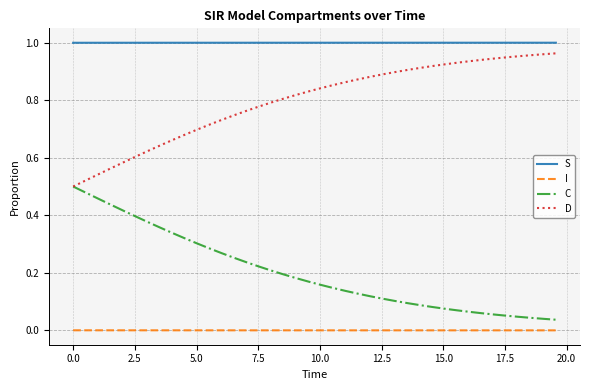

True or false: C and S intersect in this chart.

False